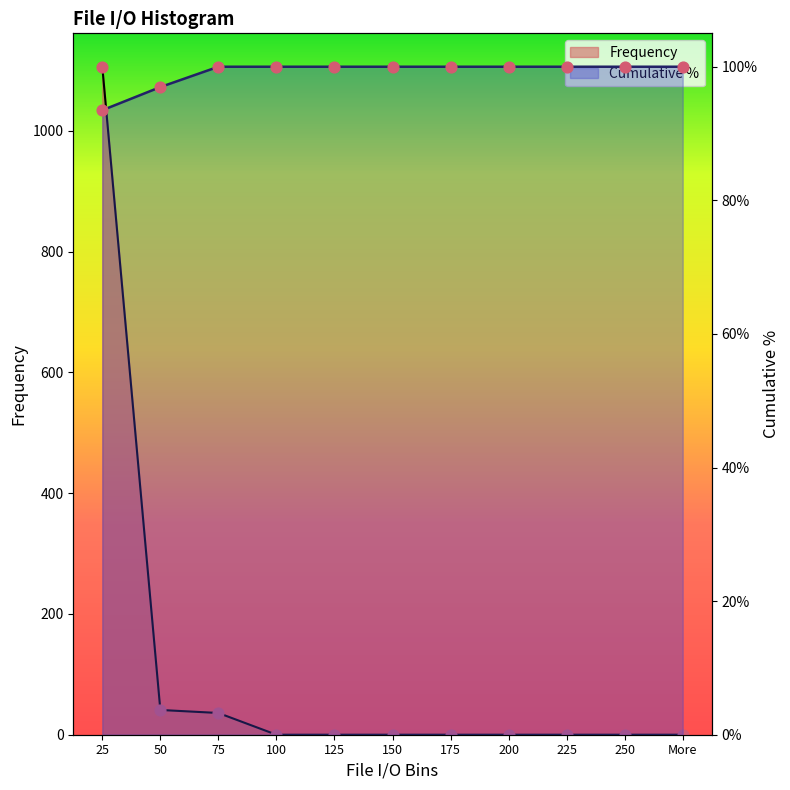

Which series has the largest Y range (max minus min)?

Frequency